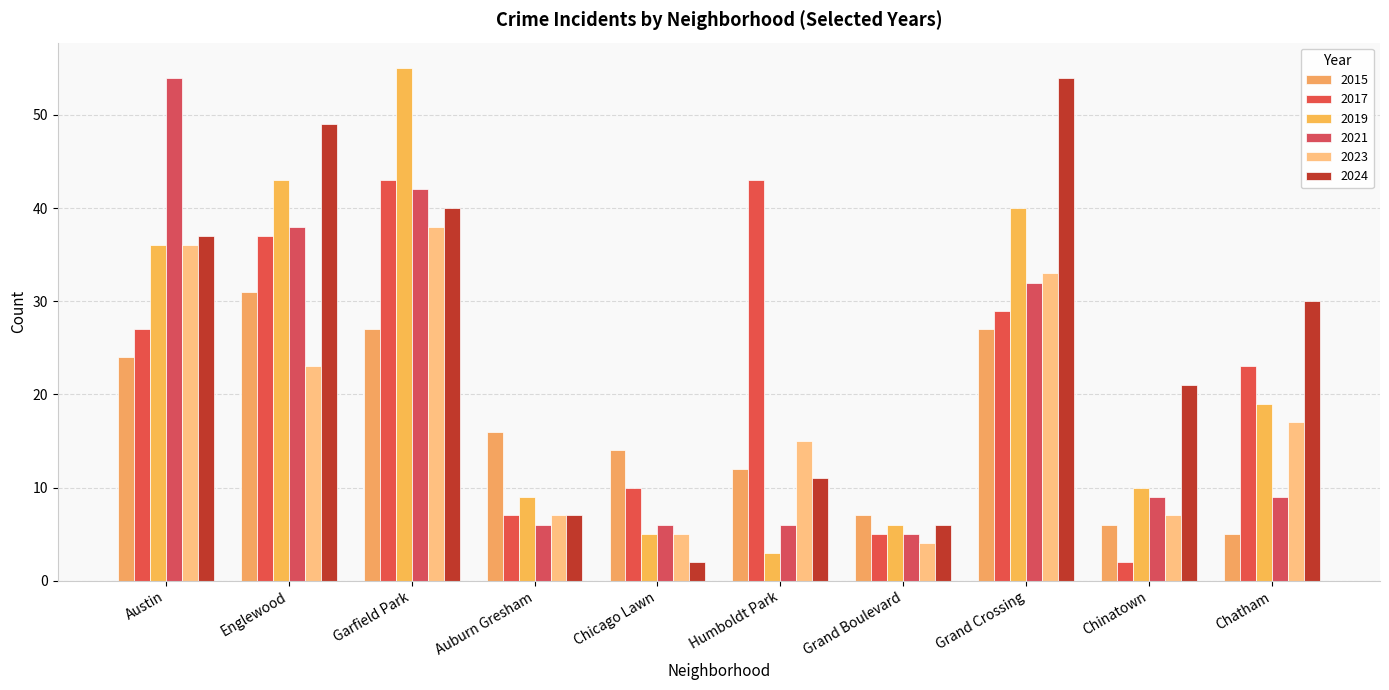

Where is 2017 nearest to the value 22?

Chatham